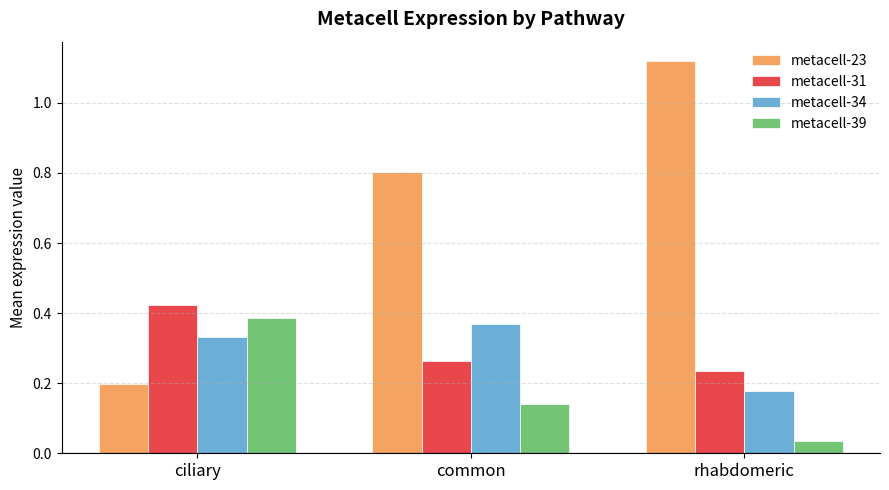

What is the sum of the metacell-31 values at ciliary and rhabdomeric?

0.7